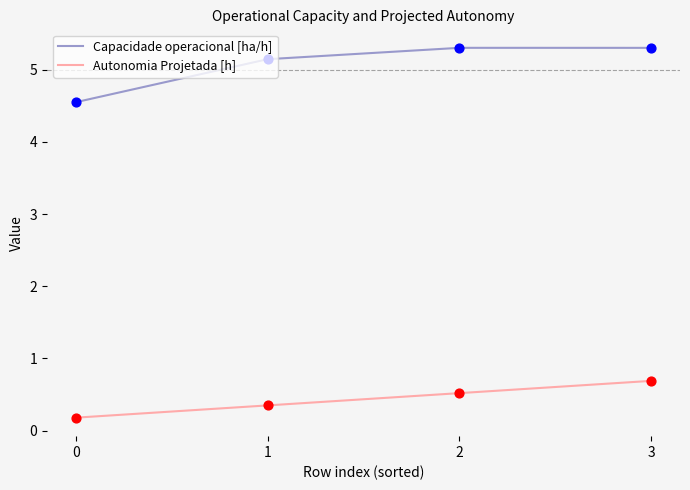

Between 0 and 1, which series saw the biggest shift?

Capacidade operacional [ha/h]